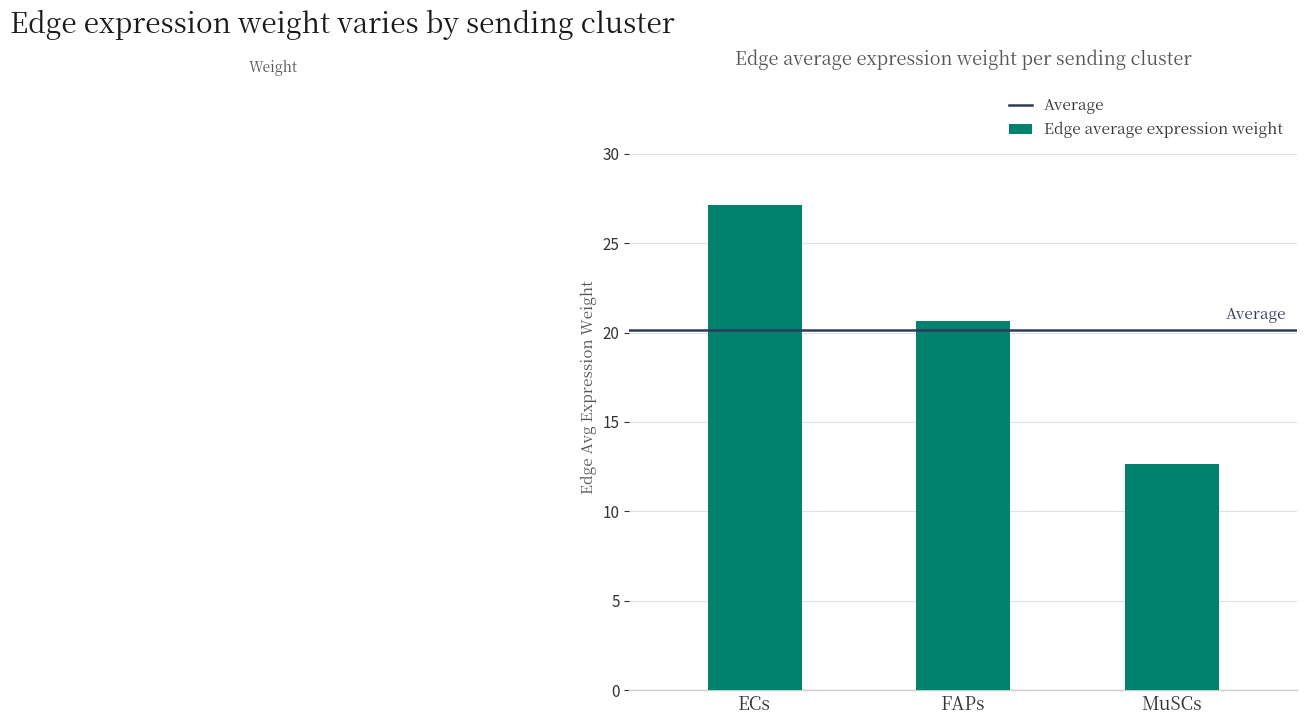

True or false: the data shows 27.1 at ECs.

True